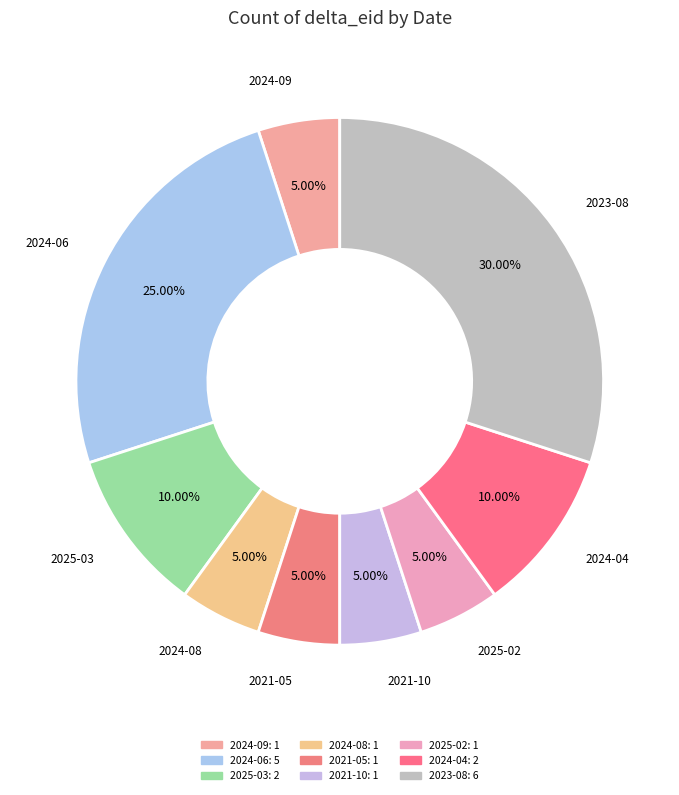

Between 2024-06 and 2021-10, which is larger?

2024-06